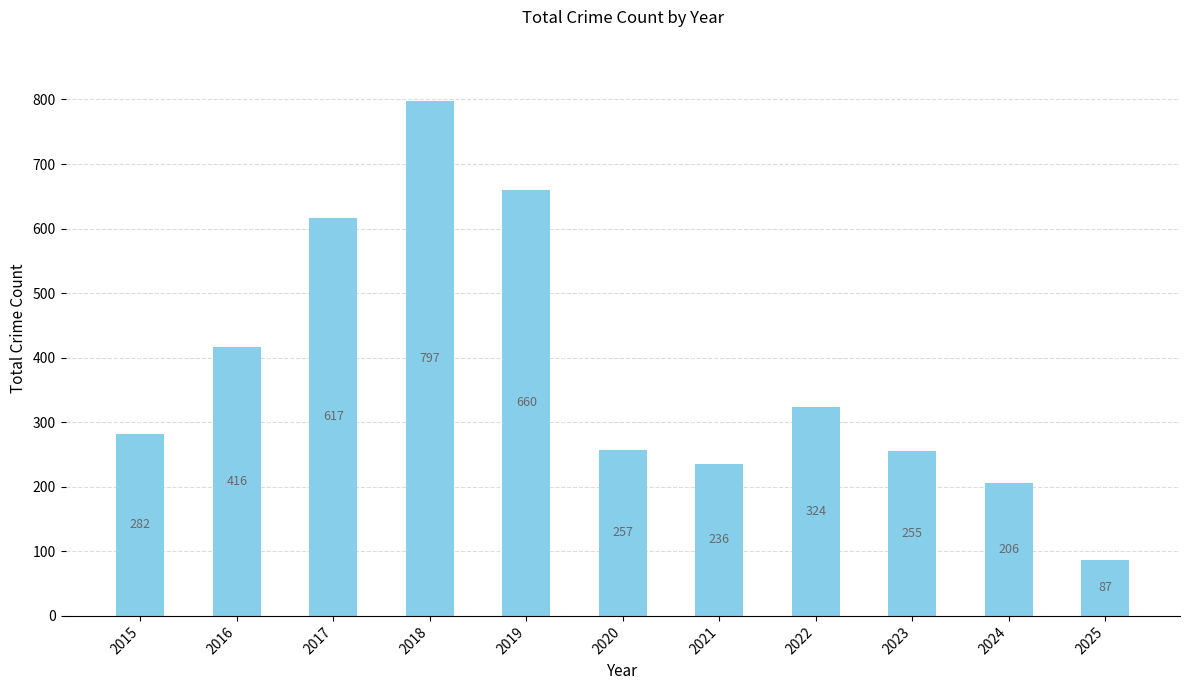

Reading left to right, list all the values displayed in this chart.

2015=282	2016=416	2017=617	2018=797	2019=660	2020=257	2021=236	2022=324	2023=255	2024=206	2025=87